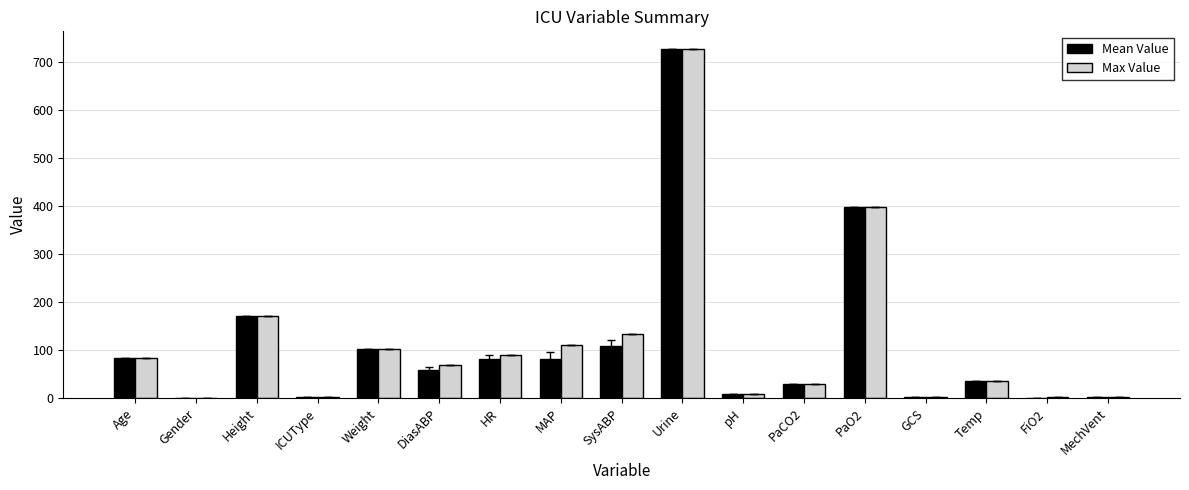

Count the number of data series in this chart.

2